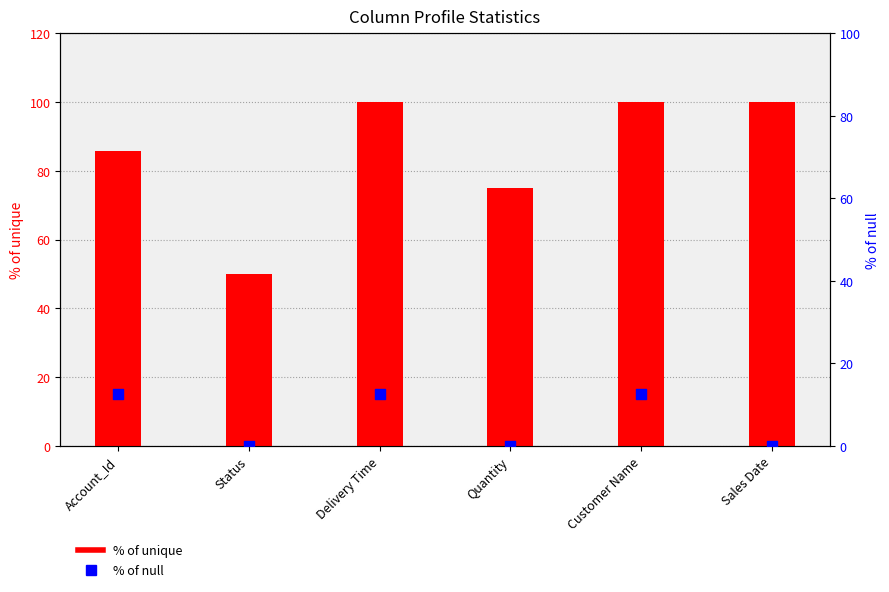

Is the value of % of null at Customer Name greater than the value of % of unique at Account_Id?

No